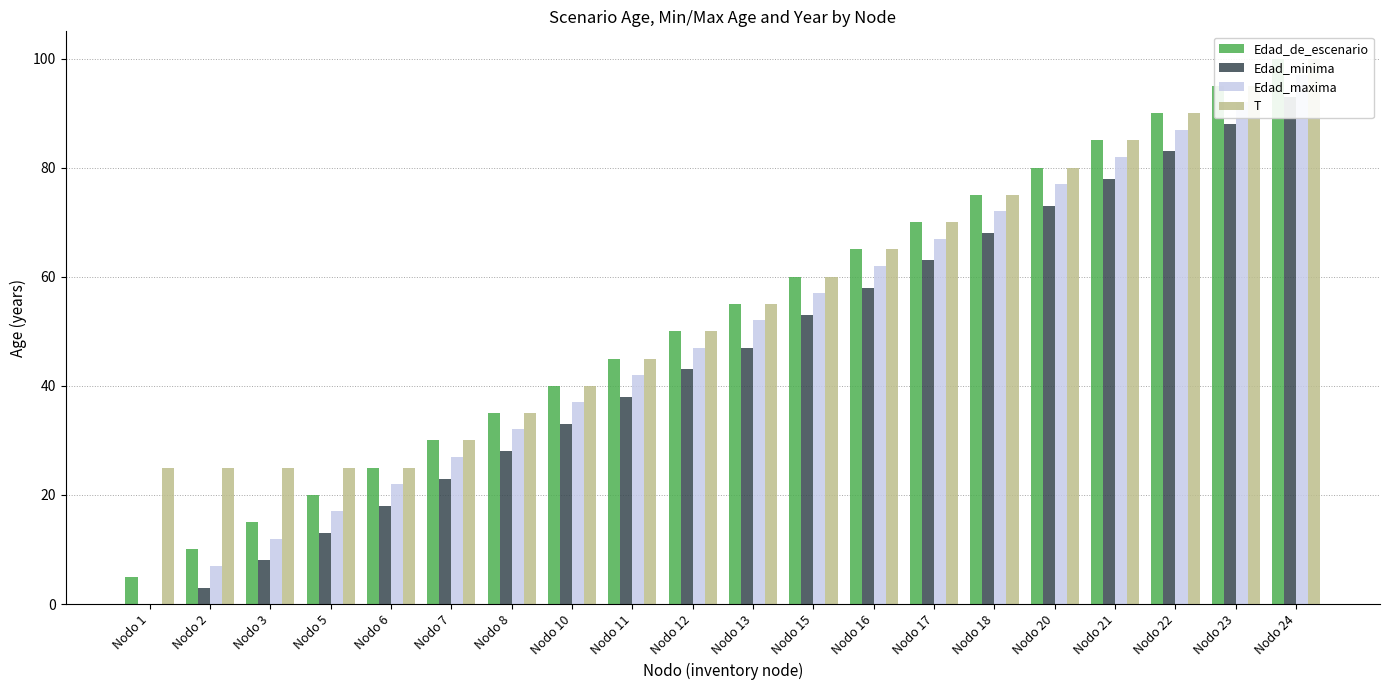

At how many categories does at least one series exceed 90?

2